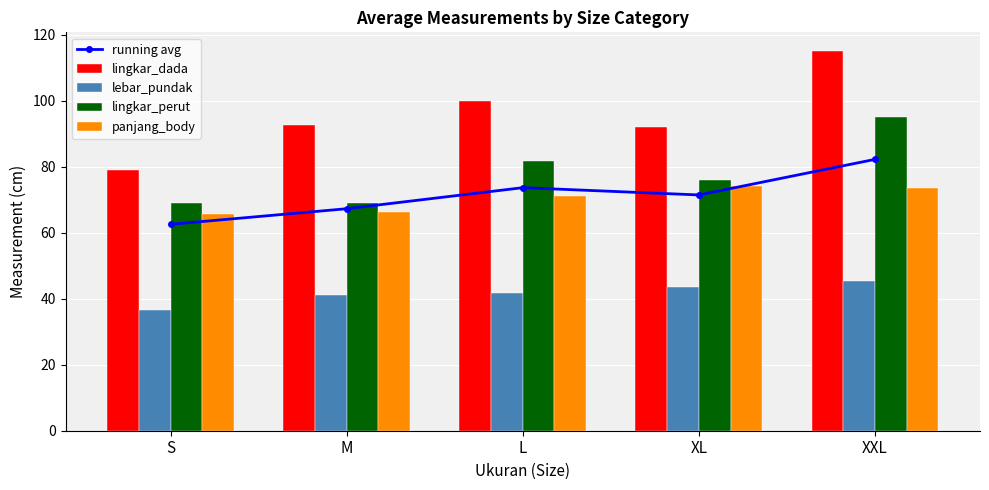

Where is panjang_body nearest to the value 69?

L